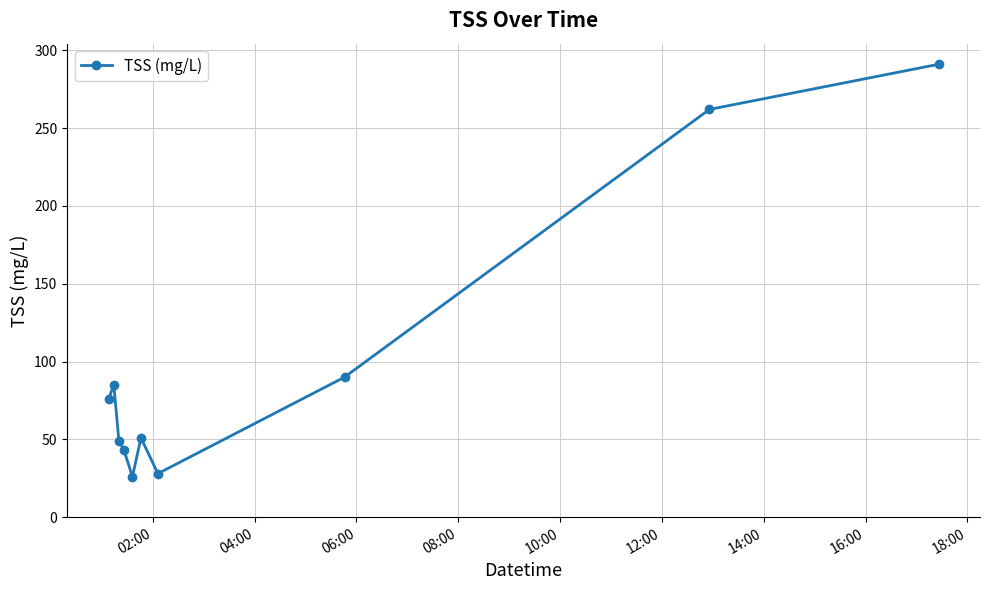

Reading left to right, transcribe all the data shown in this chart.

76	85	49	43	26	51	28	90	262	291